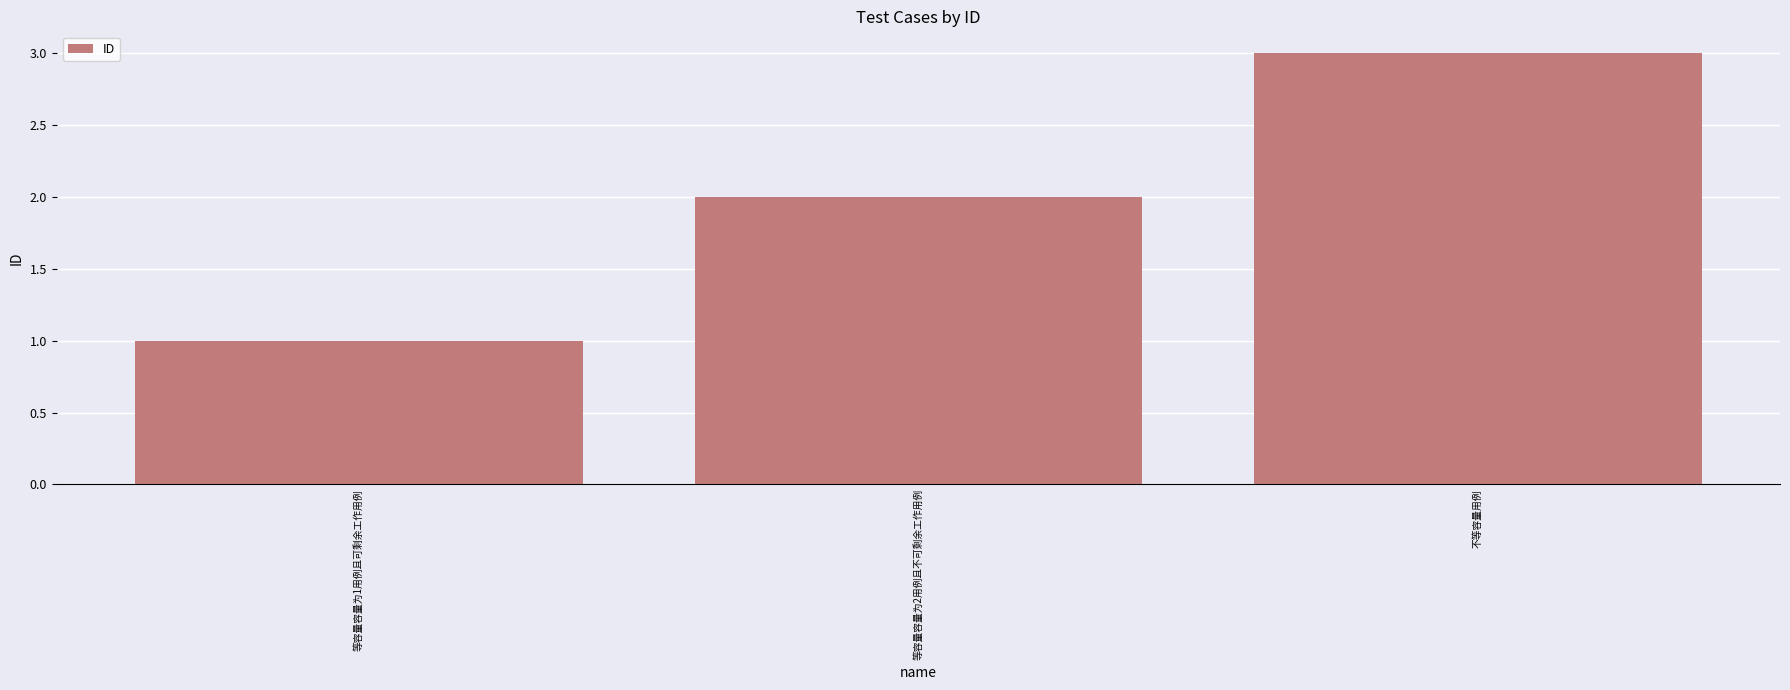

What position from the right is 不等容量用例?

1